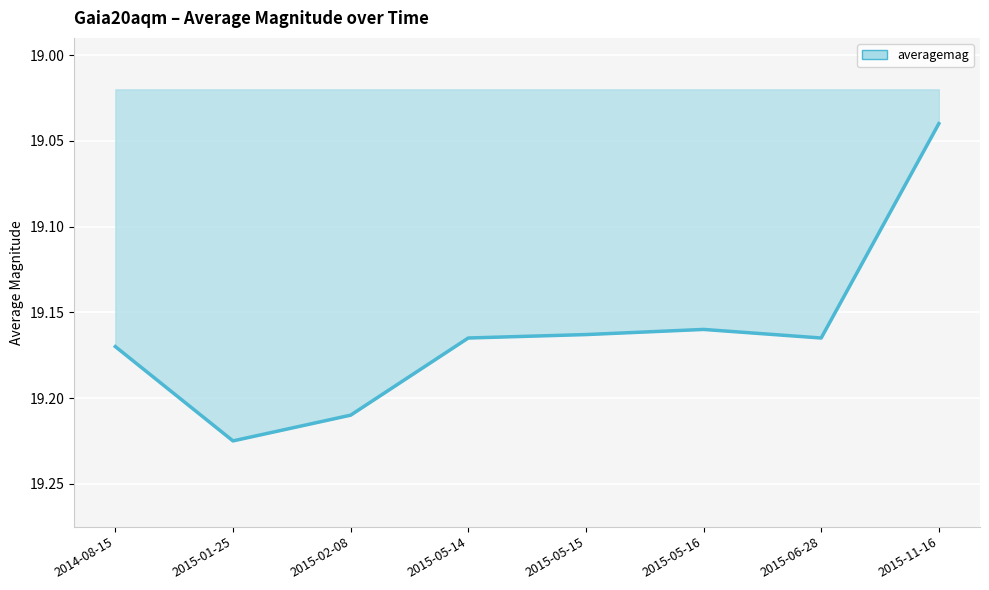

Which category has the highest value across all series?

2015-01-25